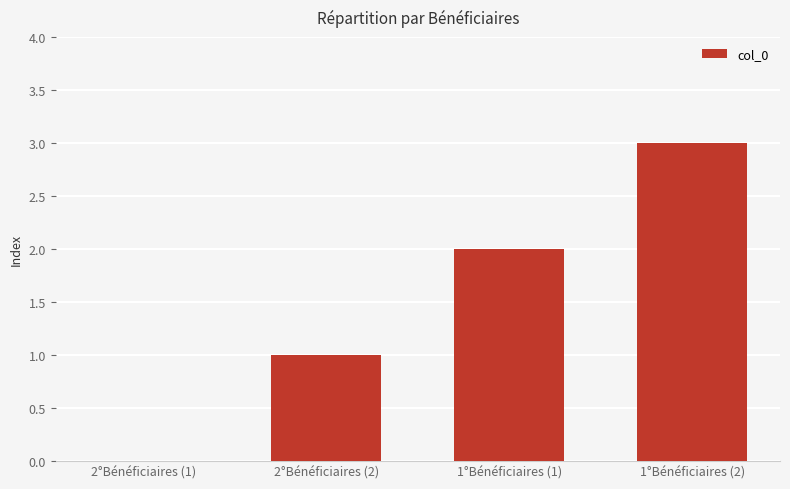

At which category does the chart reach its peak across all series?

1°Bénéficiaires (2)